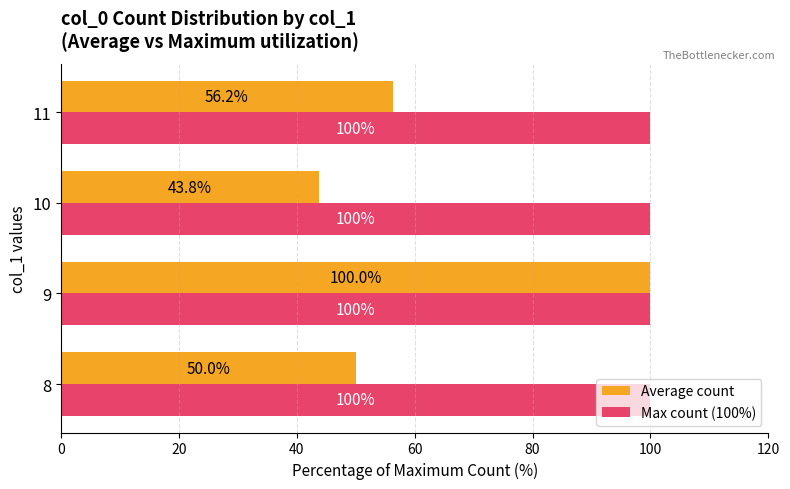

What is the average value of the Max count (100%) series?

100.0